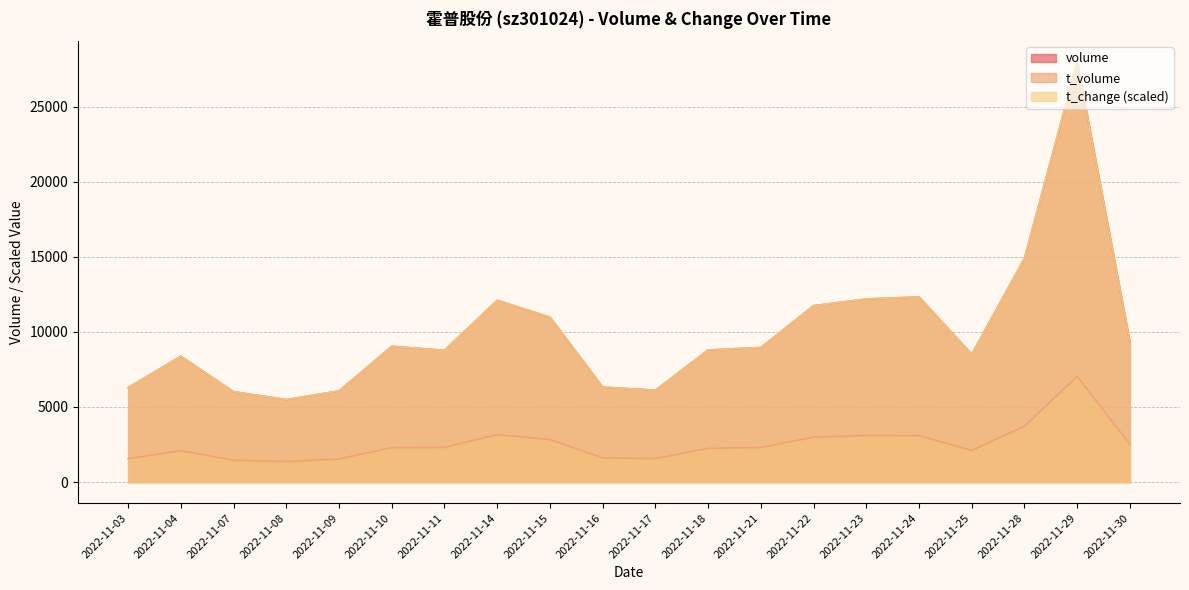

At which label is t_volume closest to 4200?

2022-11-28